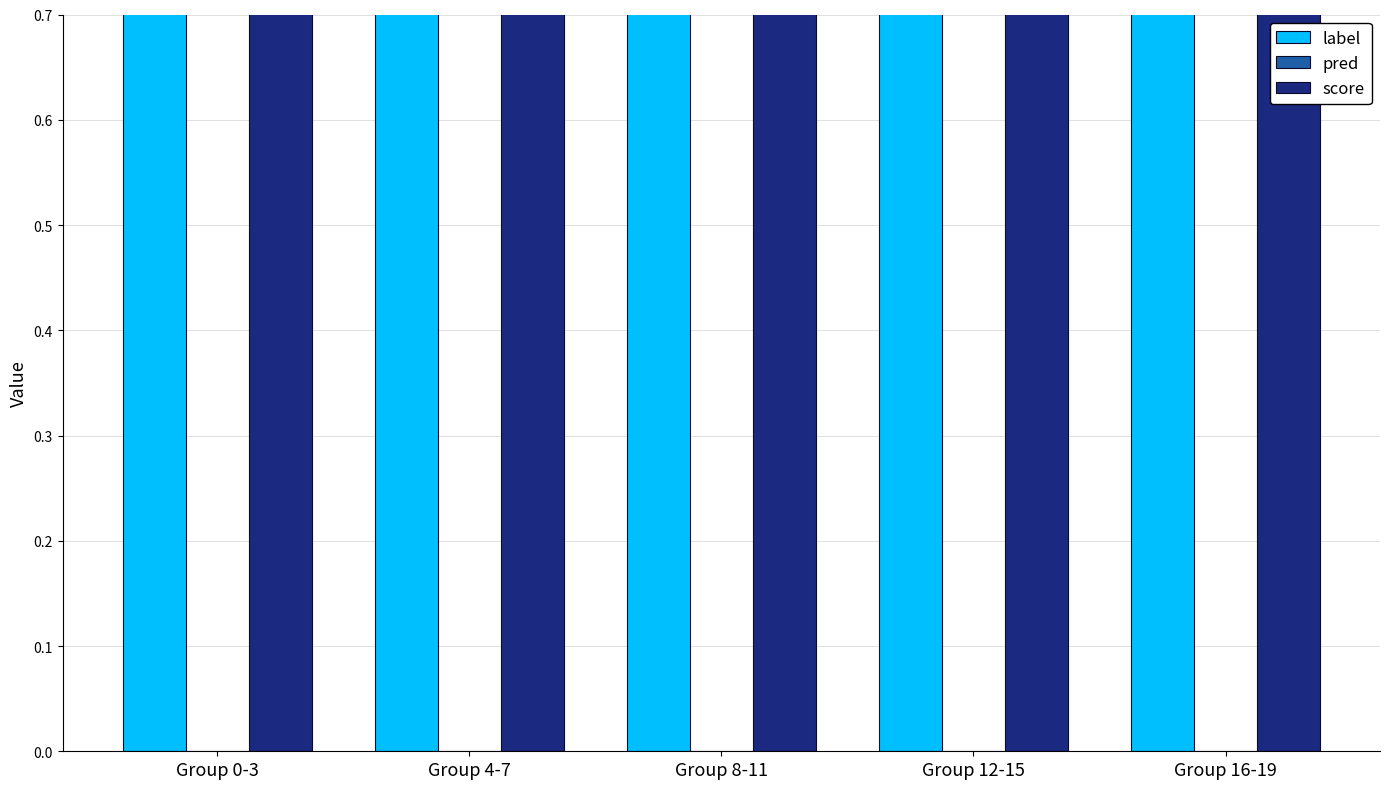

At Group 8-11, list the series in order from largest to smallest.

score, label, pred